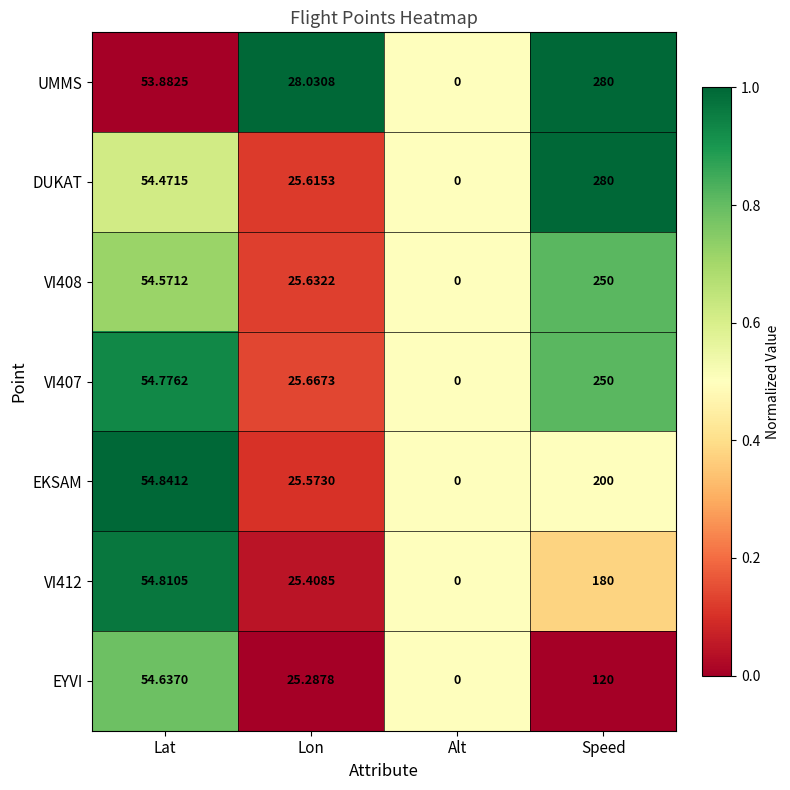

Which series changed the most between Lon and Speed?

DUKAT